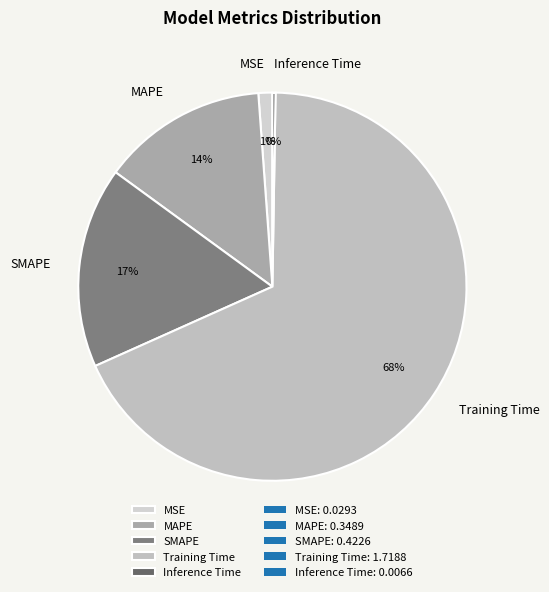

The SMAPE slice represents 27% of the pie. True or false?

False